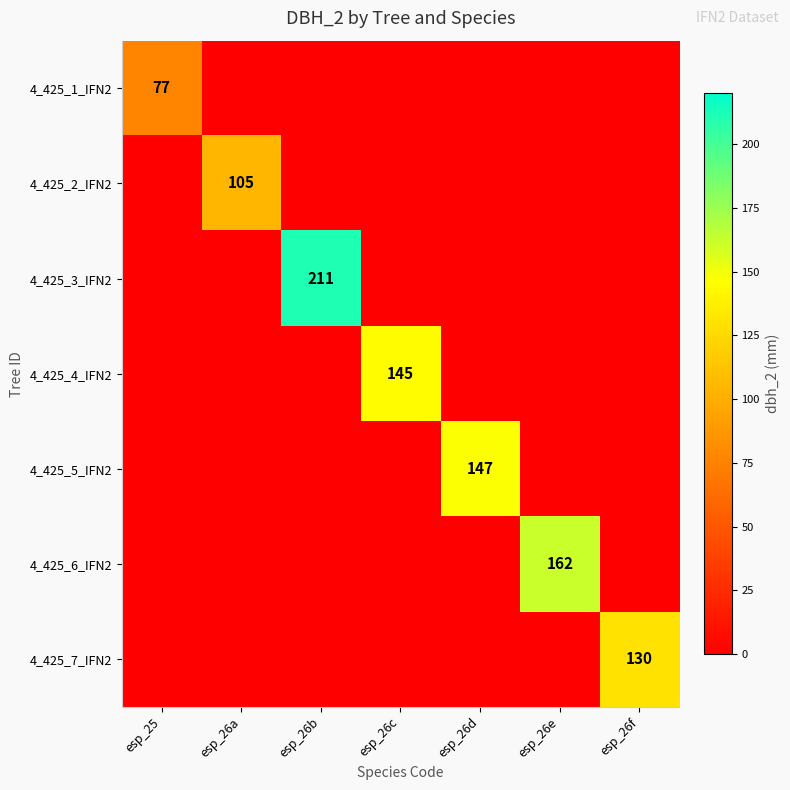

True or false: 4_425_4_IFN2 has a value of 77 at esp_26c.

False